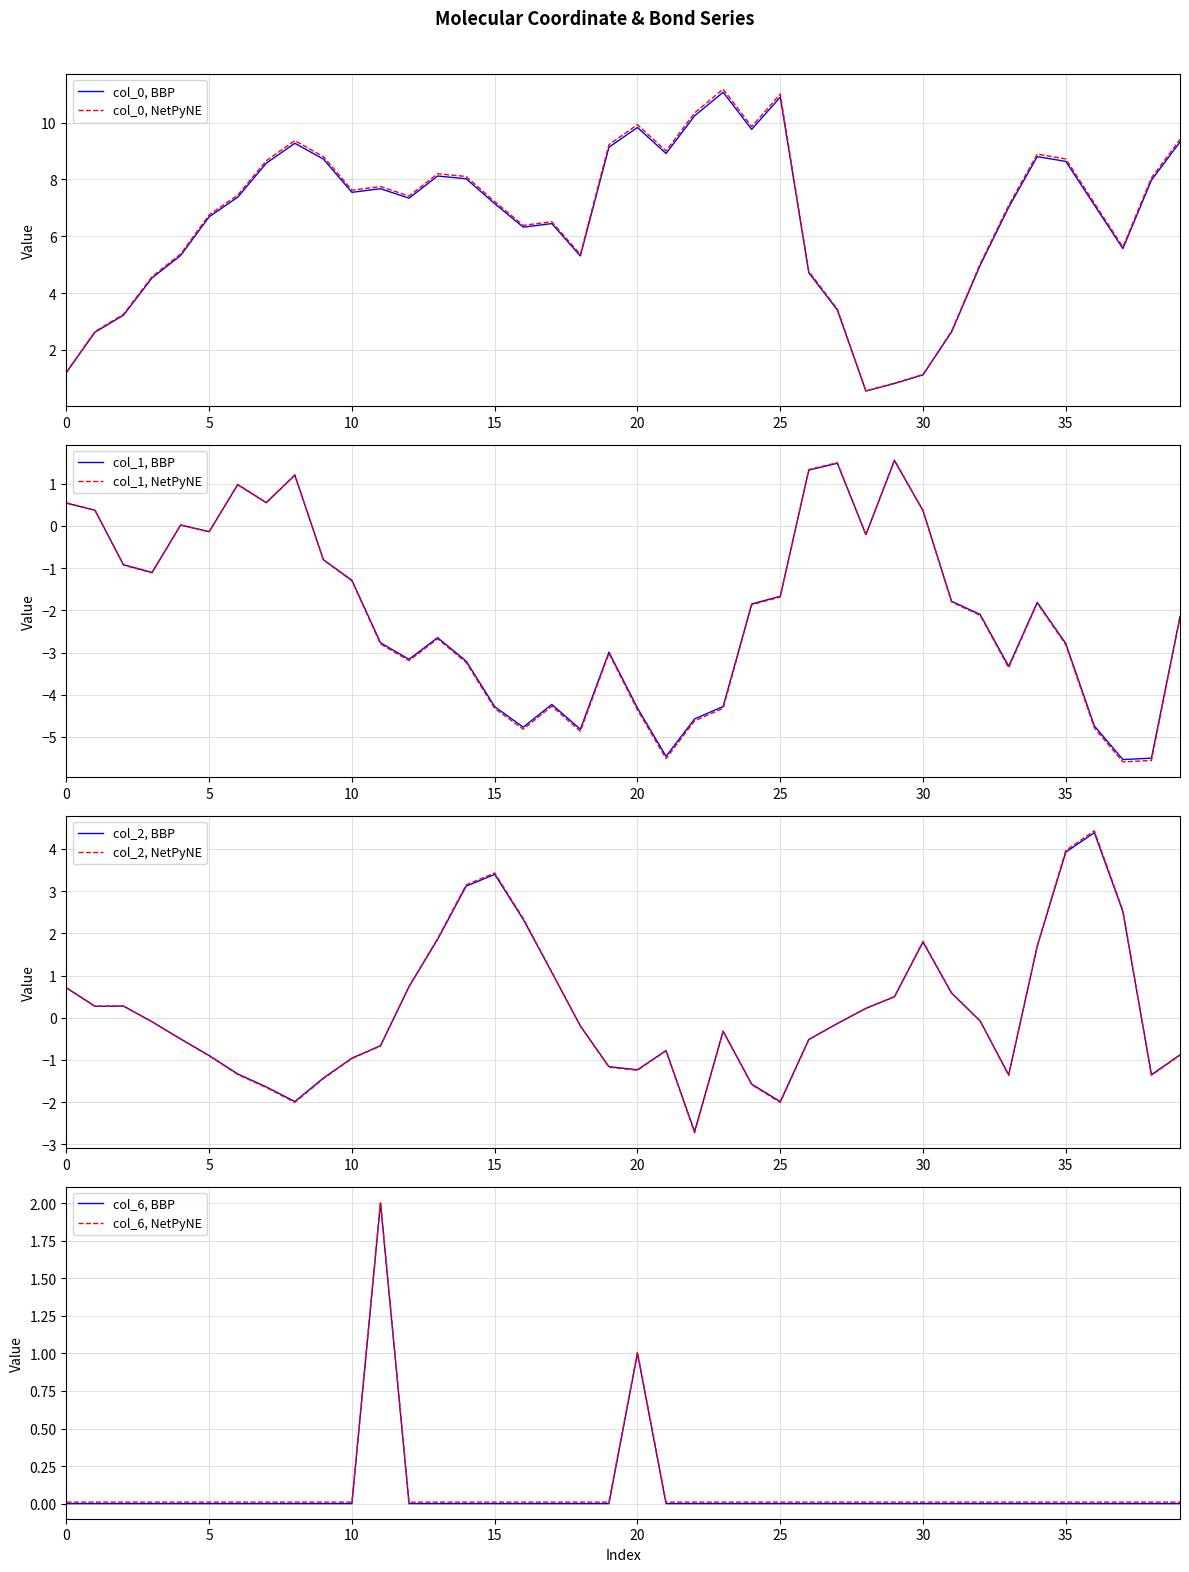

What is the spread (max minus min) of values at 19?

12.2